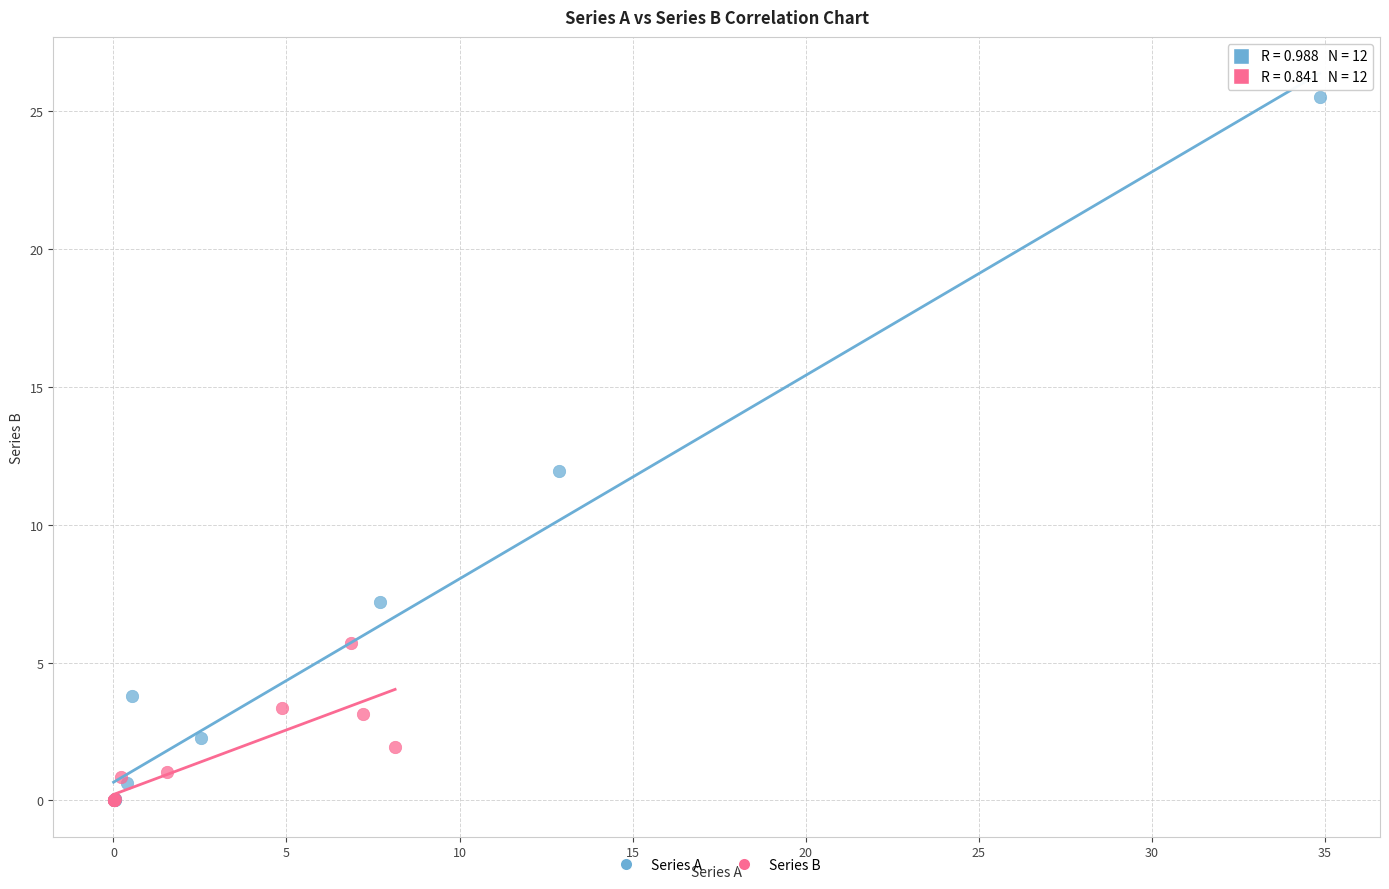

Which series has the widest spread of Y values?

Series A